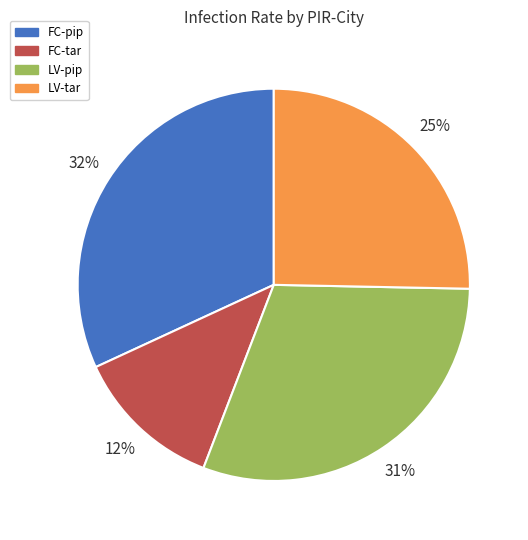

Is there a majority slice in this chart?

No